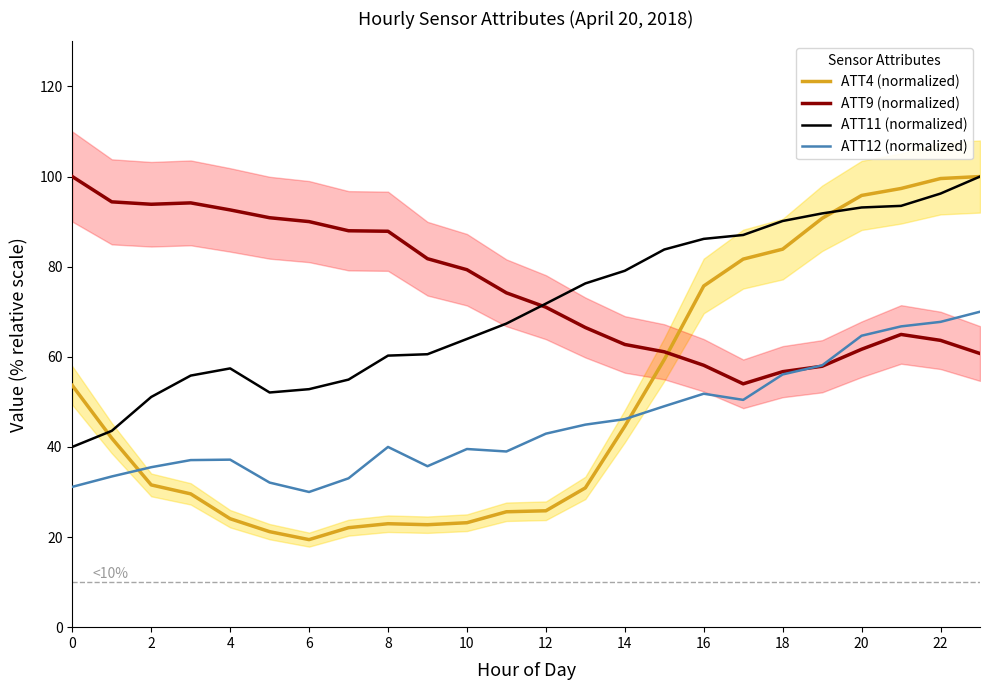

Where is the first local minimum for ATT4 (normalized)?

6